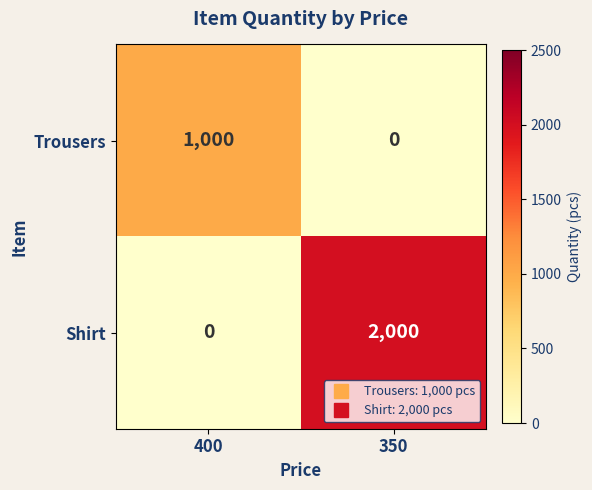

True or false: Trousers has a value of 607 at 350.

False